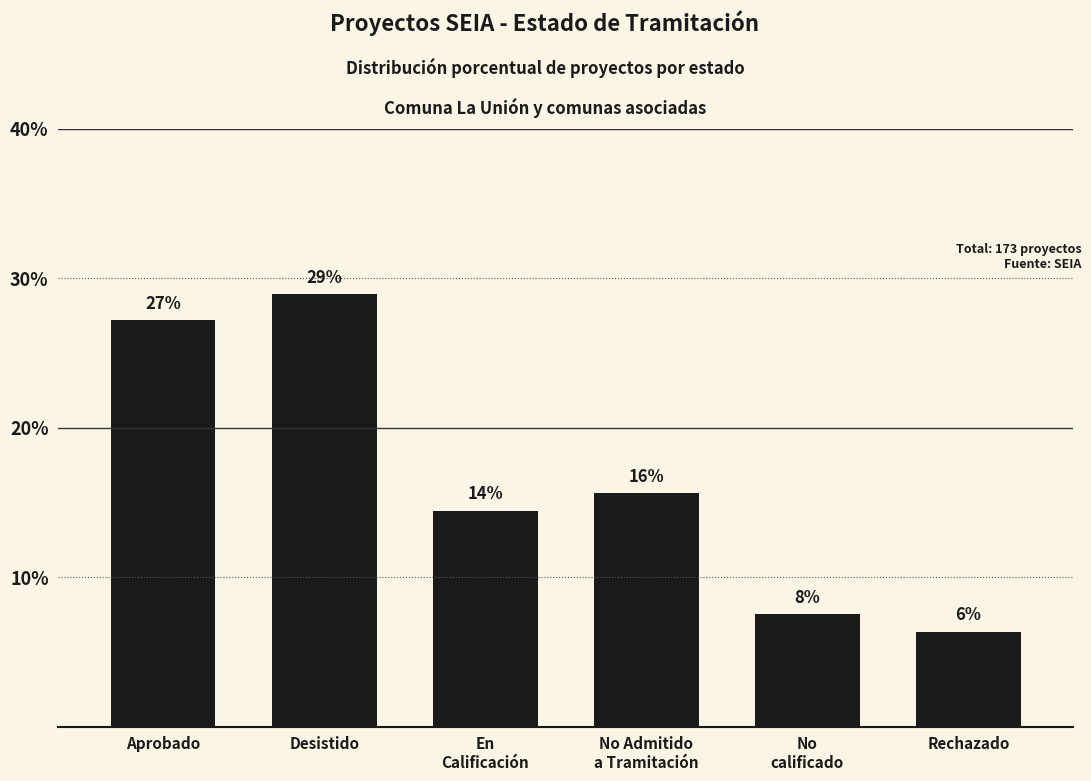

What is the smallest value displayed?

6.4